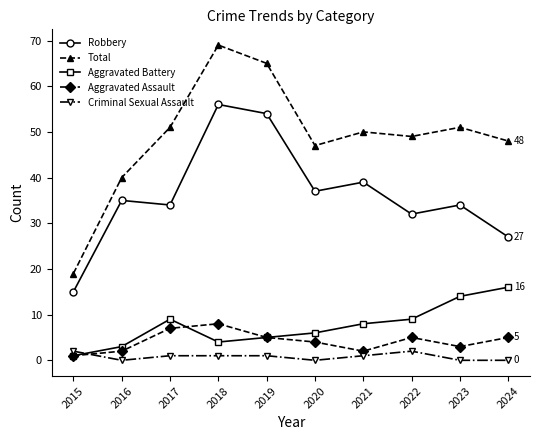

Is the value of Criminal Sexual Assault at 2017 greater than the value of Aggravated Assault at 2022?

No